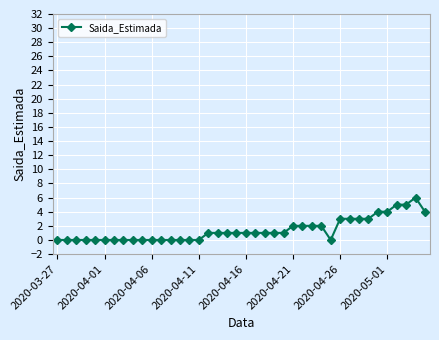

What is the value of the 35th point from the left?

4